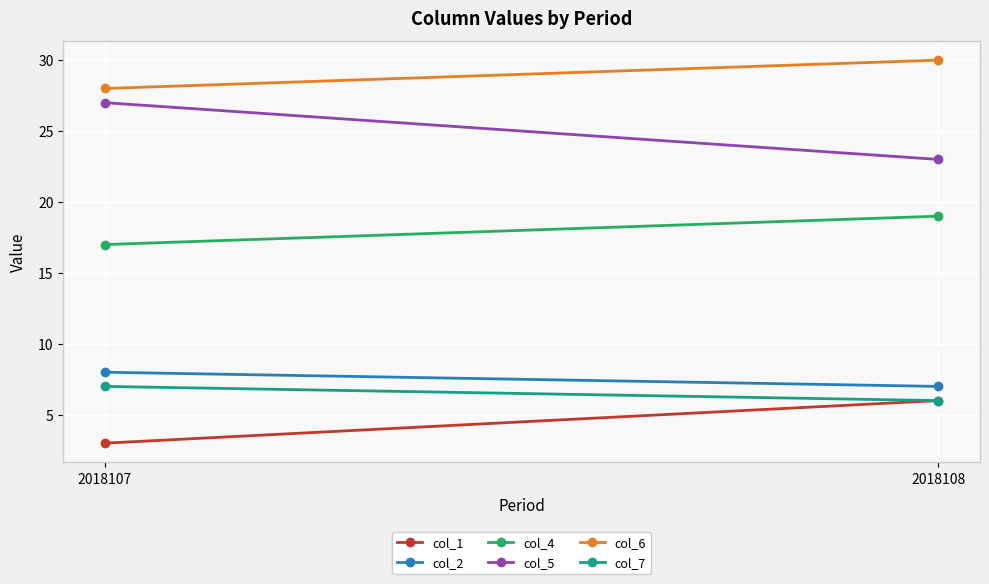

Reading left to right, list all the values displayed in this chart.

col_1: 3	6
col_2: 8	7
col_4: 17	19
col_5: 27	23
col_6: 28	30
col_7: 7	6